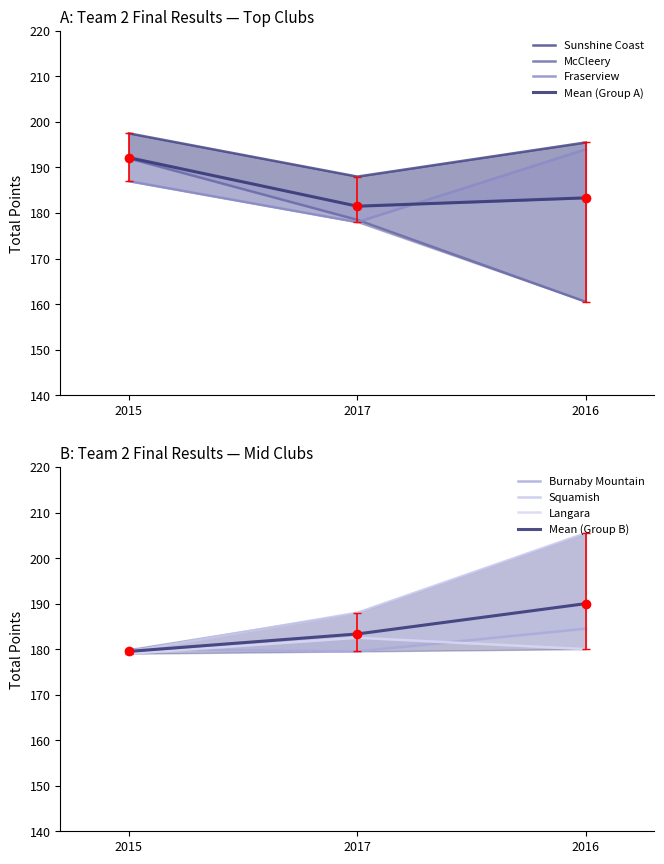

Does the chart have visible grid lines?

No